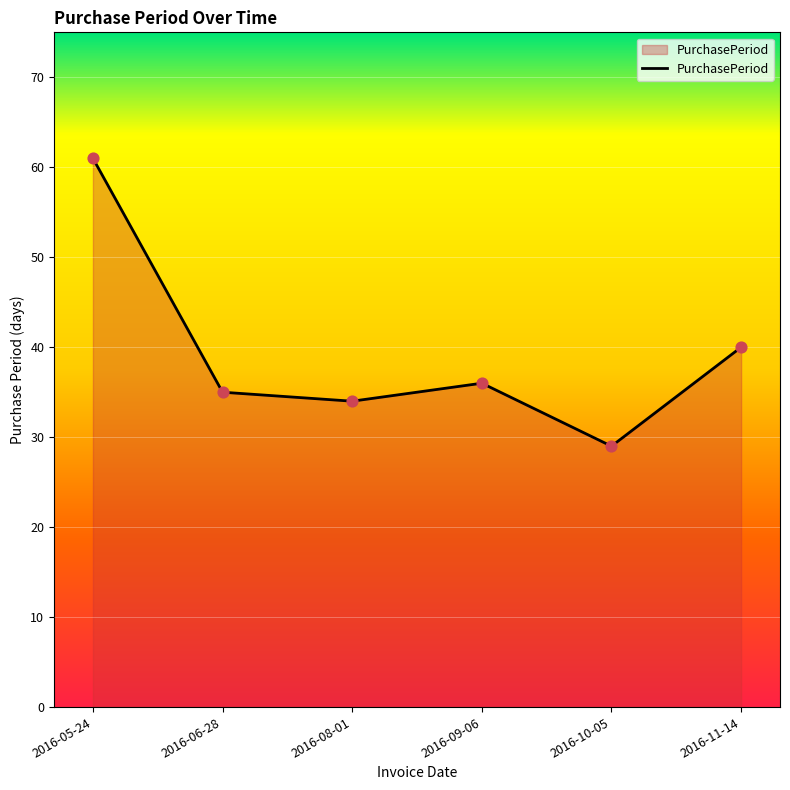

Approximately how many times larger is the value at 2016-06-28 compared to 2016-05-24?

0.6